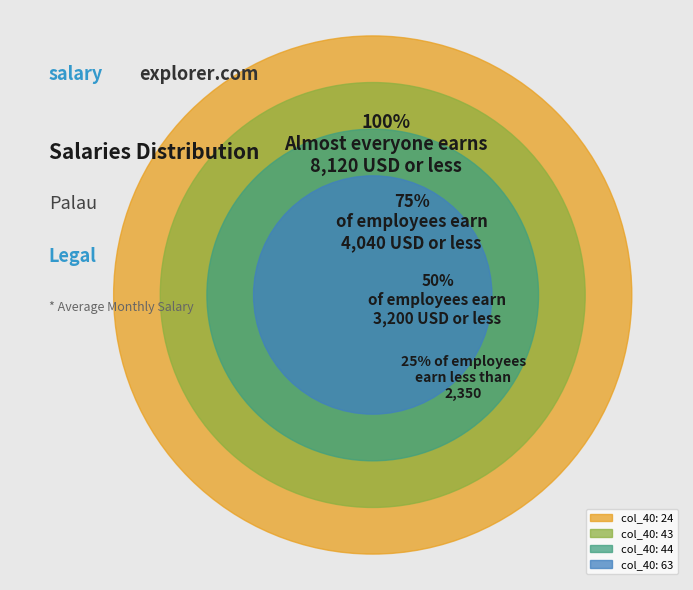

To the nearest percent, what portion does 63.000001 represent?

36%